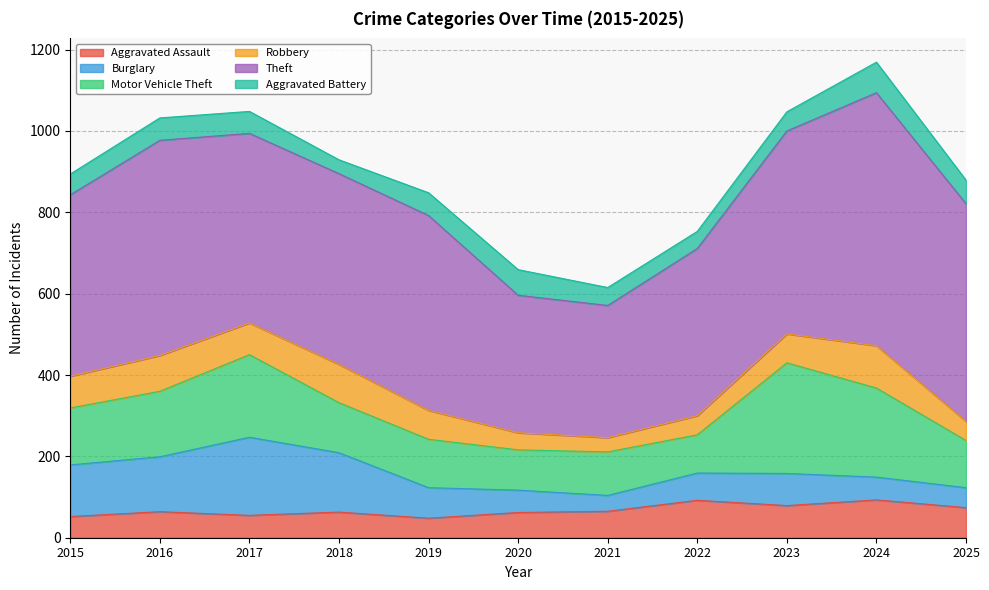

Reading right to left, transcribe all the data shown in this chart.

Aggravated Assault: 74	93	79	92	65	62	48	63	55	64	52
Burglary: 49	56	79	67	39	55	75	146	192	135	127
Motor Vehicle Theft: 116	219	272	94	107	99	119	123	203	161	140
Robbery: 47	104	71	47	35	42	71	94	78	88	78
Theft: 535	622	499	411	325	338	479	469	466	529	446
Aggravated Battery: 58	75	47	42	44	63	56	34	54	55	51